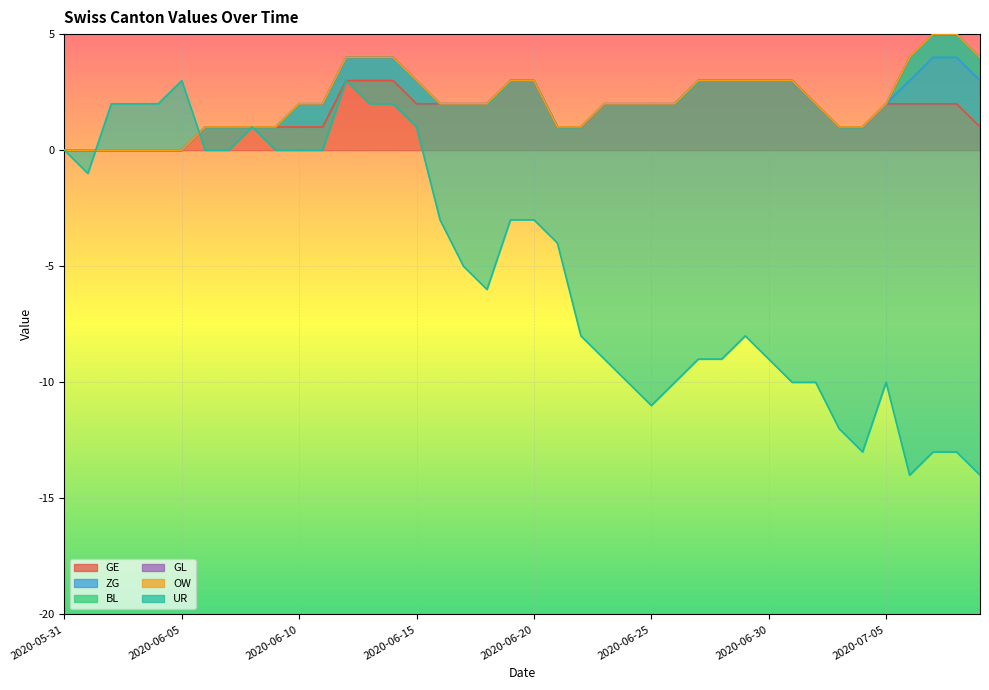

True or false: GL has more than 2 interior local peaks.

False